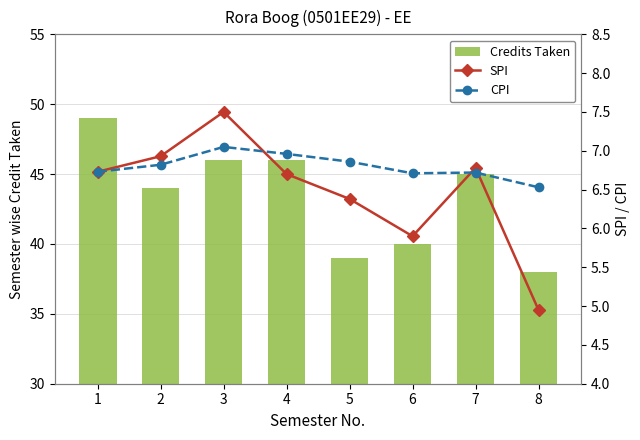

The value of CPI at 4 is 10.0. True or false?

False